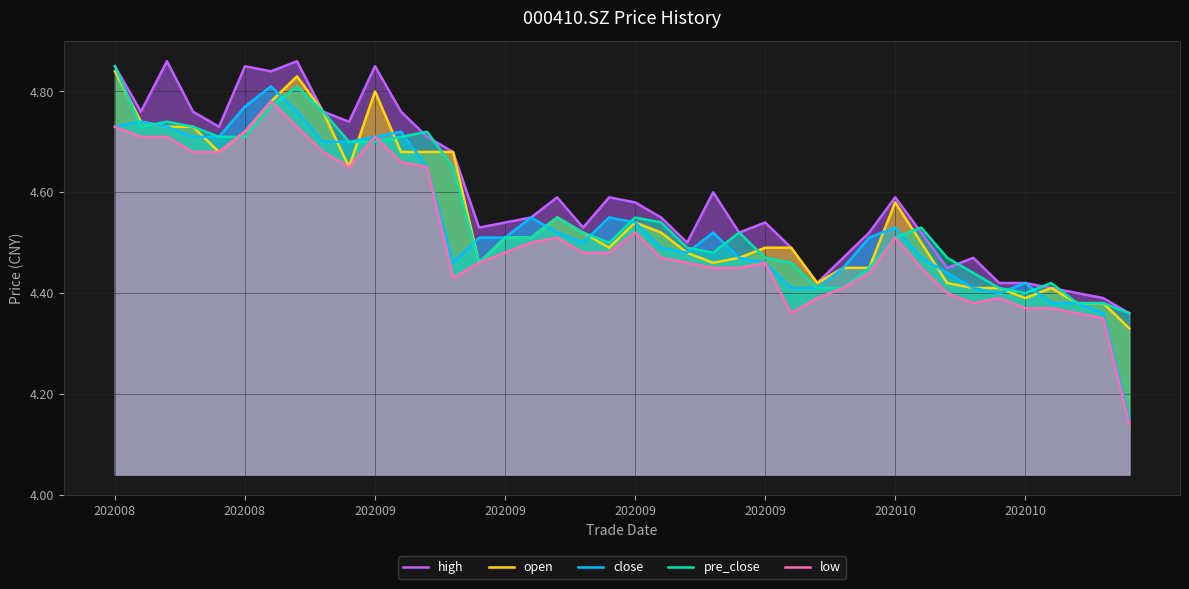

How many lines are shown in the chart?

5